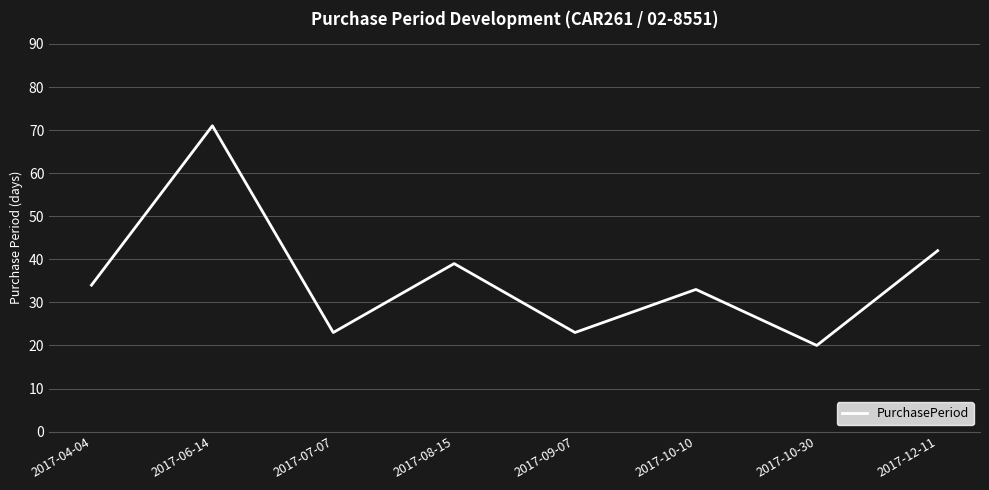

How many interior local peaks (higher than both neighbors) does the data have?

3